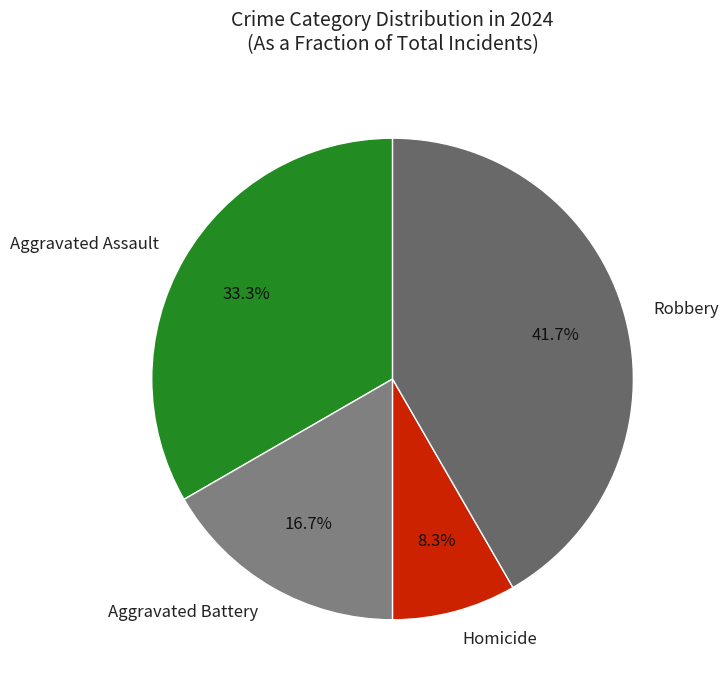

To the nearest percent, what is the average slice percentage?

25%